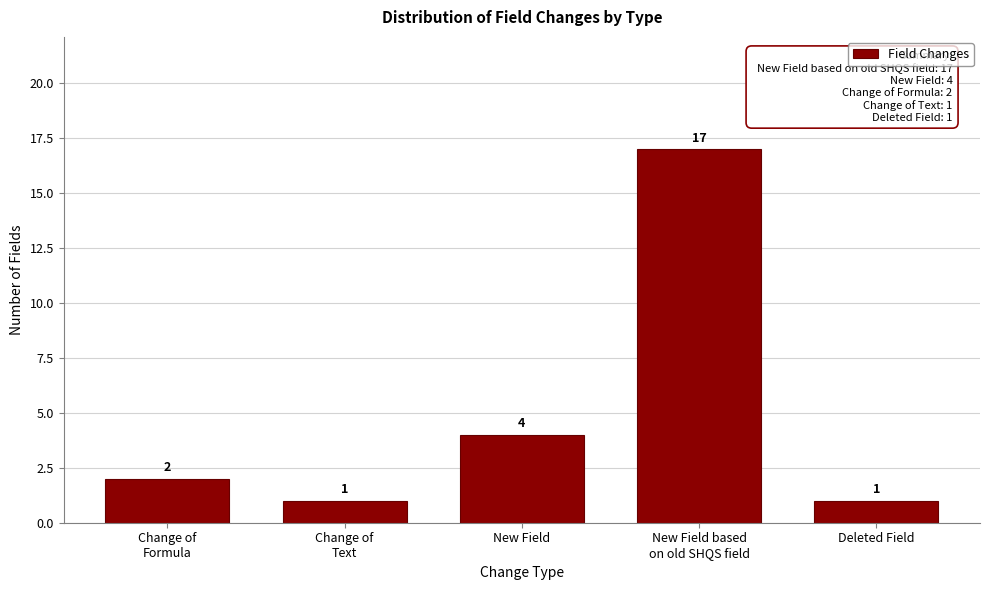

Reading left to right, list all the values displayed in this chart.

2	1	4	17	1